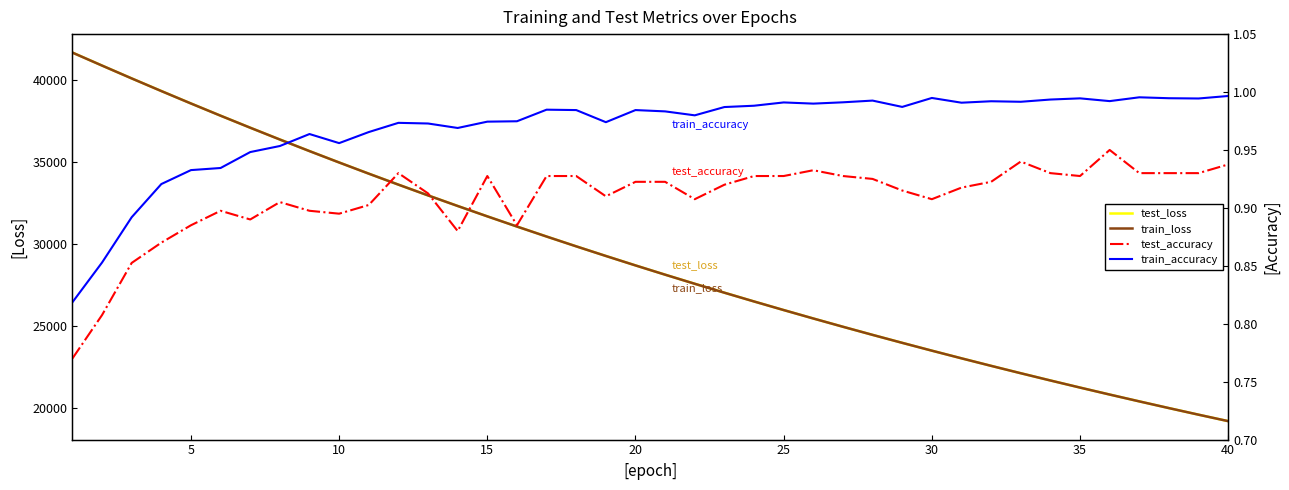

How many interior local peaks does the test_accuracy series have?

7